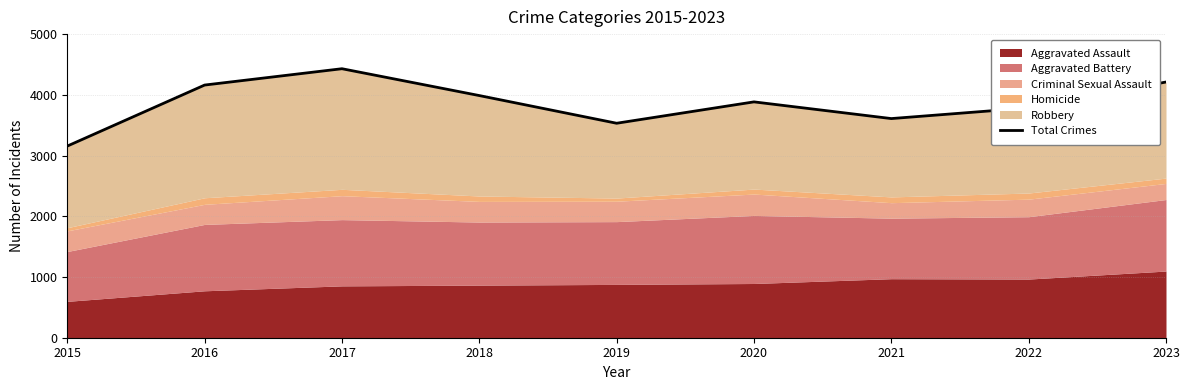

How many interior local peaks (higher than both neighbors) does the data have?

2